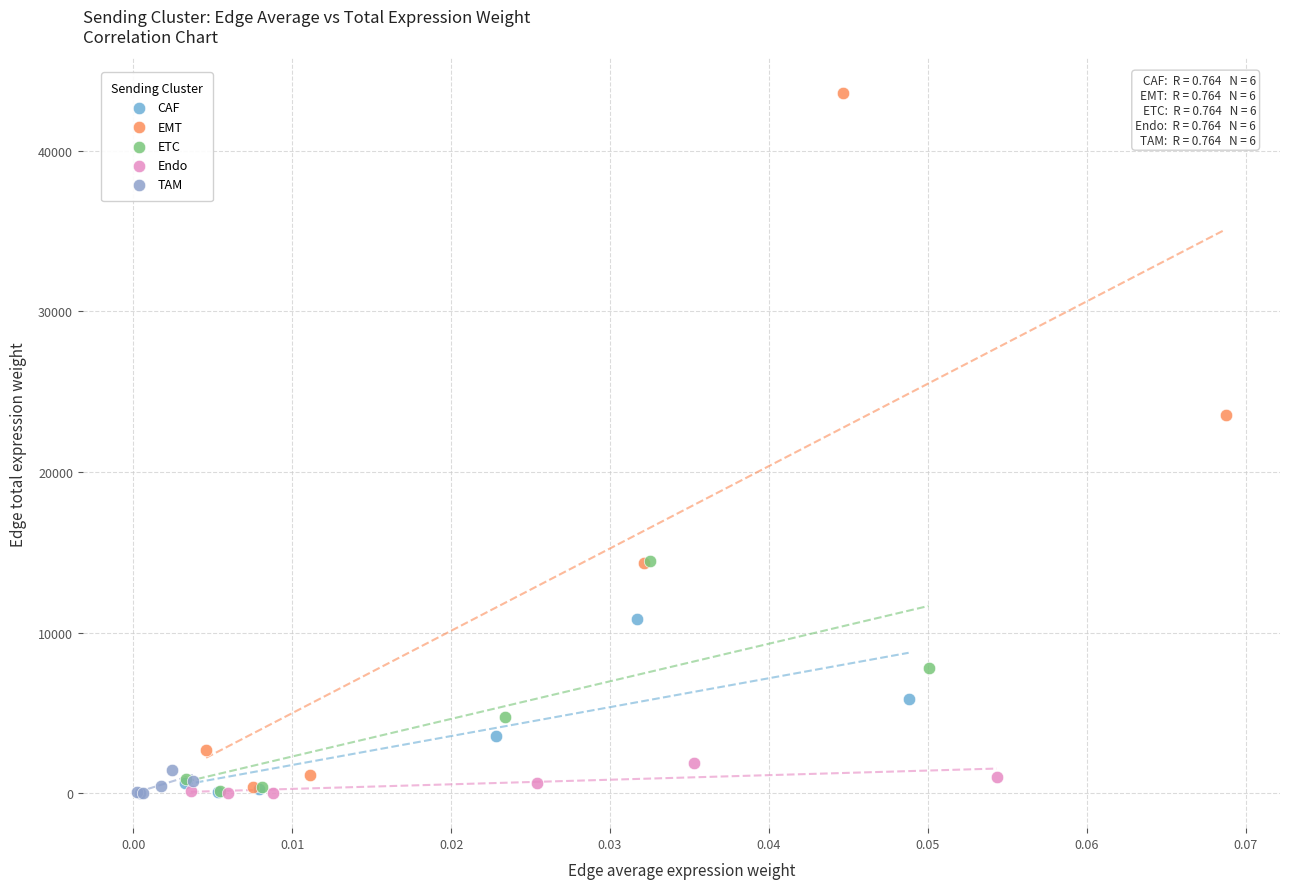

Which series has the largest Y range (max minus min)?

EMT